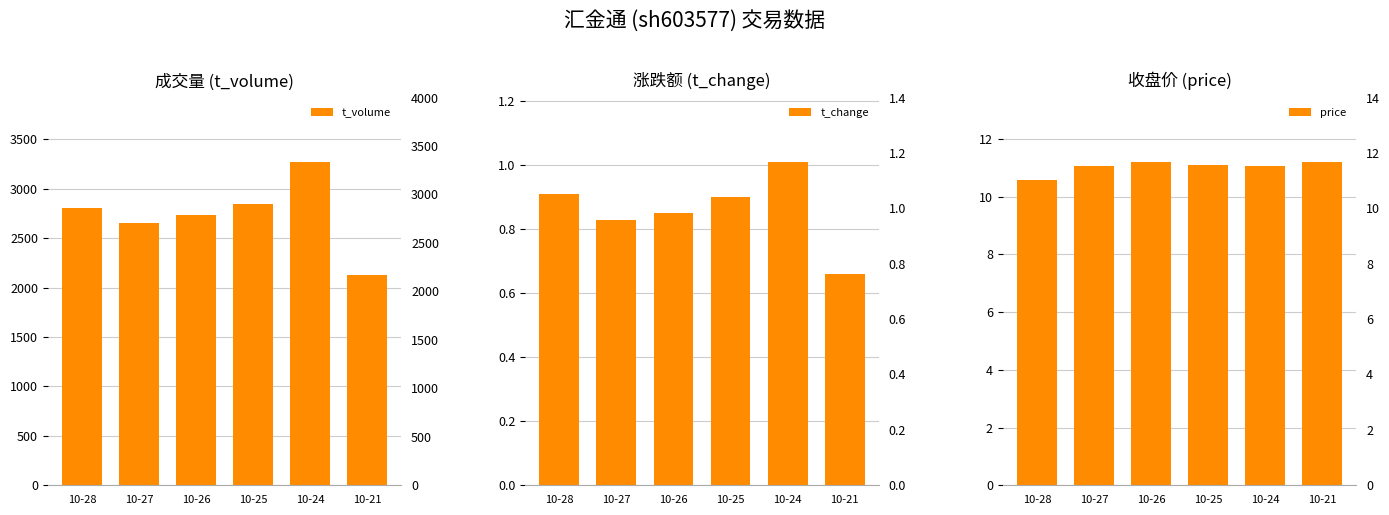

Is the value of t_change at 10-27 greater than the value of t_volume at 10-25?

No